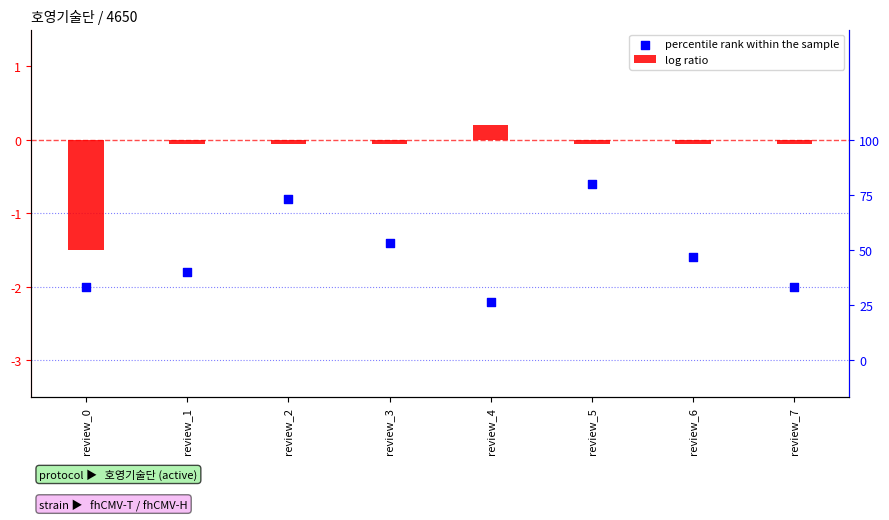

Is the value of percentile rank within the sample at review_7 greater than the value of log ratio at review_2?

No